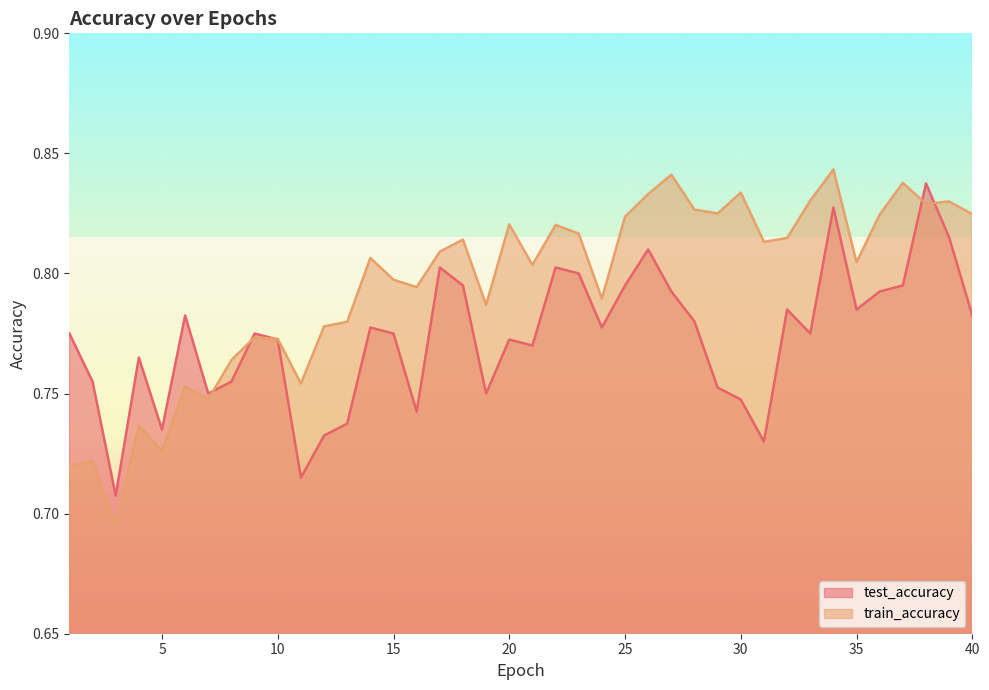

What is the value of the test_accuracy point at the 38th from the left?

0.8